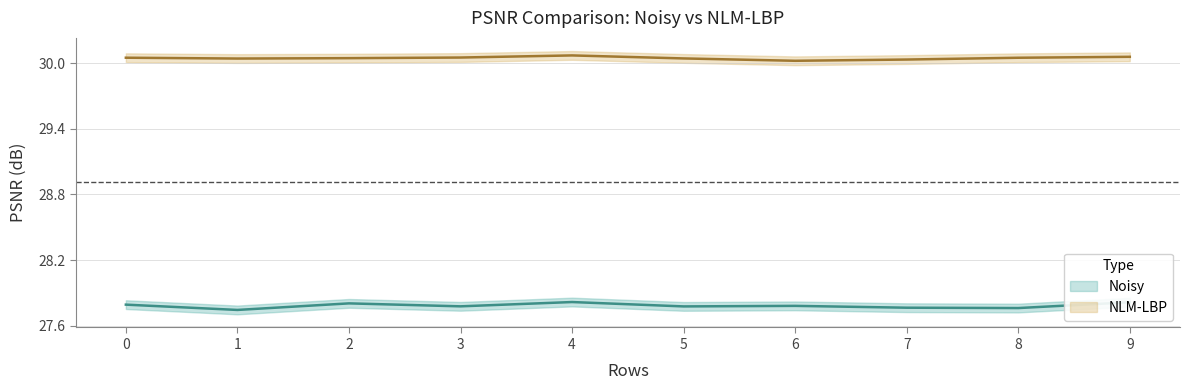

At which label does NLM-LBP reach its minimum?

6